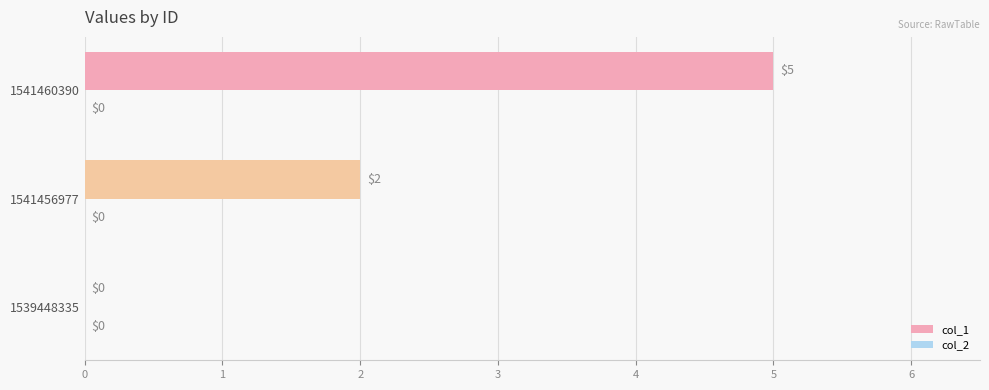

Reading bottom to top, what are all the values shown in this chart?

1539448335=0	1541456977=2	1541460390=5